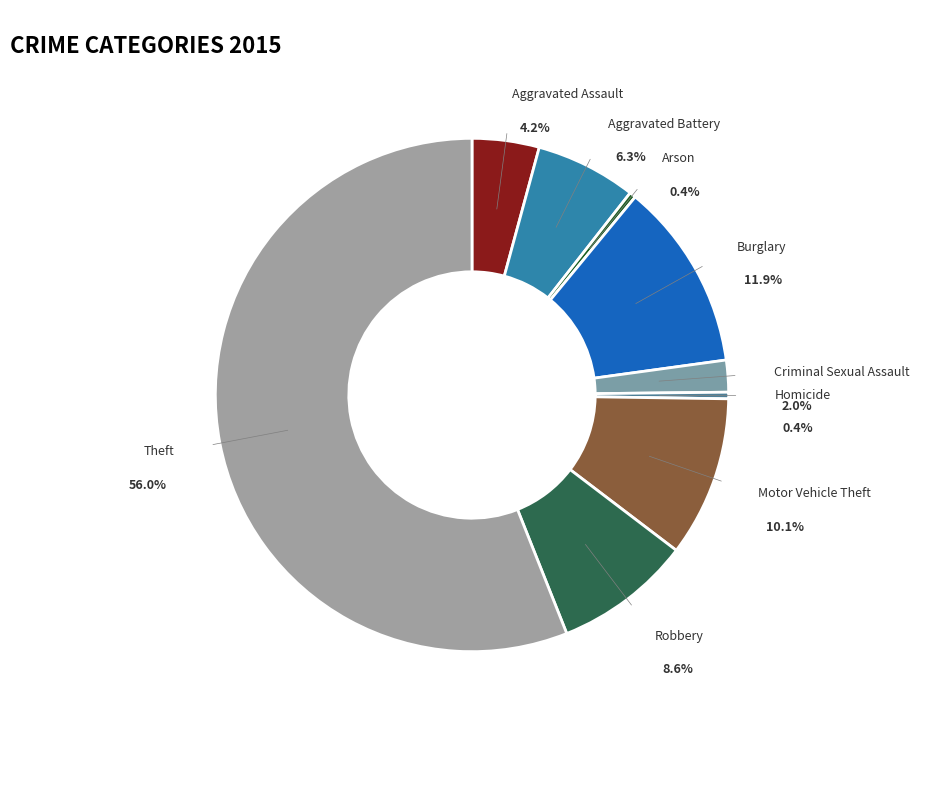

Combined, do Robbery and Burglary account for over 50%?

No